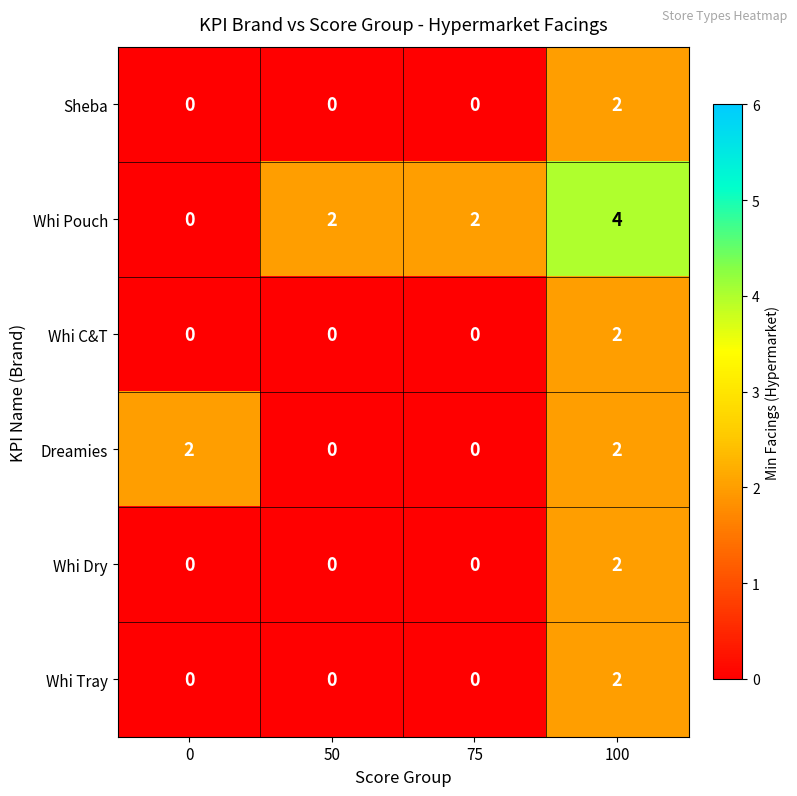

How many values in Whi Pouch are above zero?

3